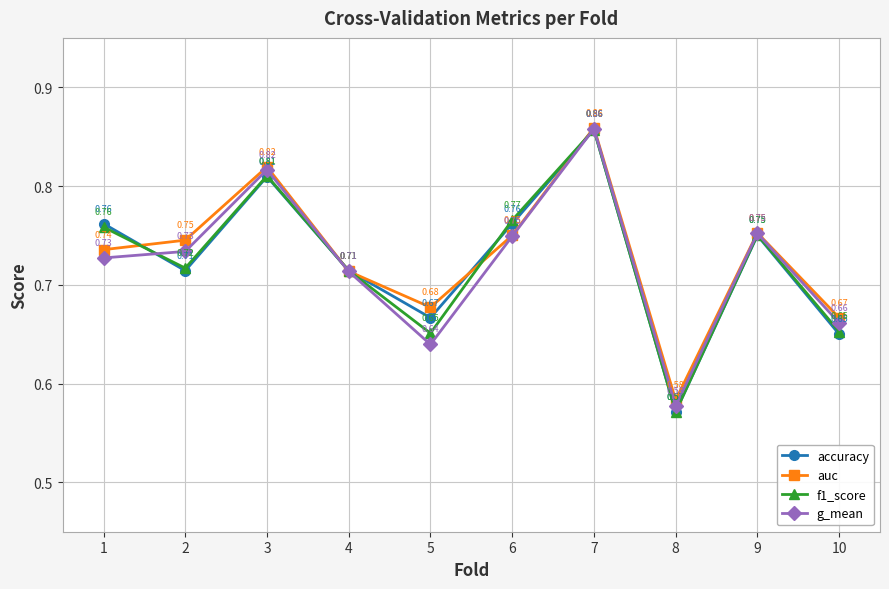

How many interior local peaks does the g_mean series have?

3